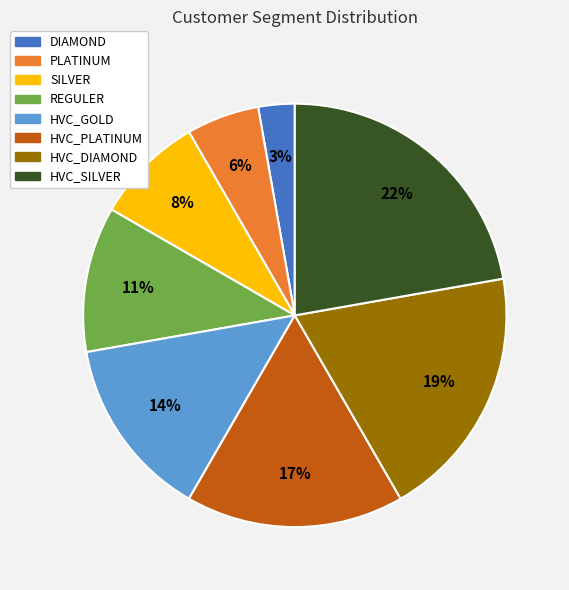

To the nearest percent, what is the average slice percentage?

12%